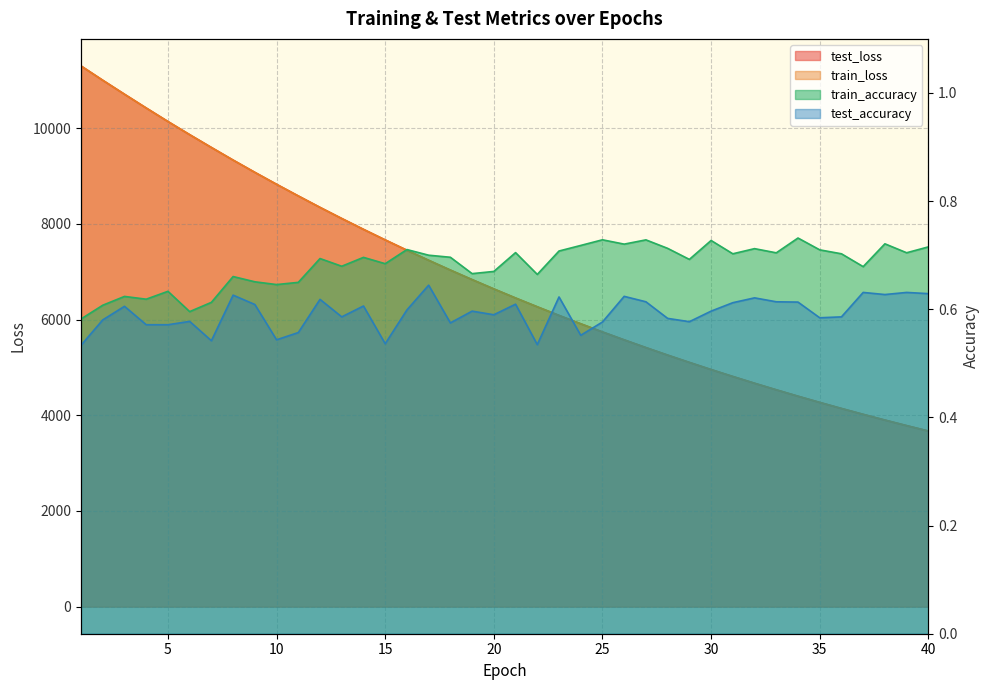

What are all the series names shown in the legend?

test_loss, train_loss, train_accuracy, test_accuracy